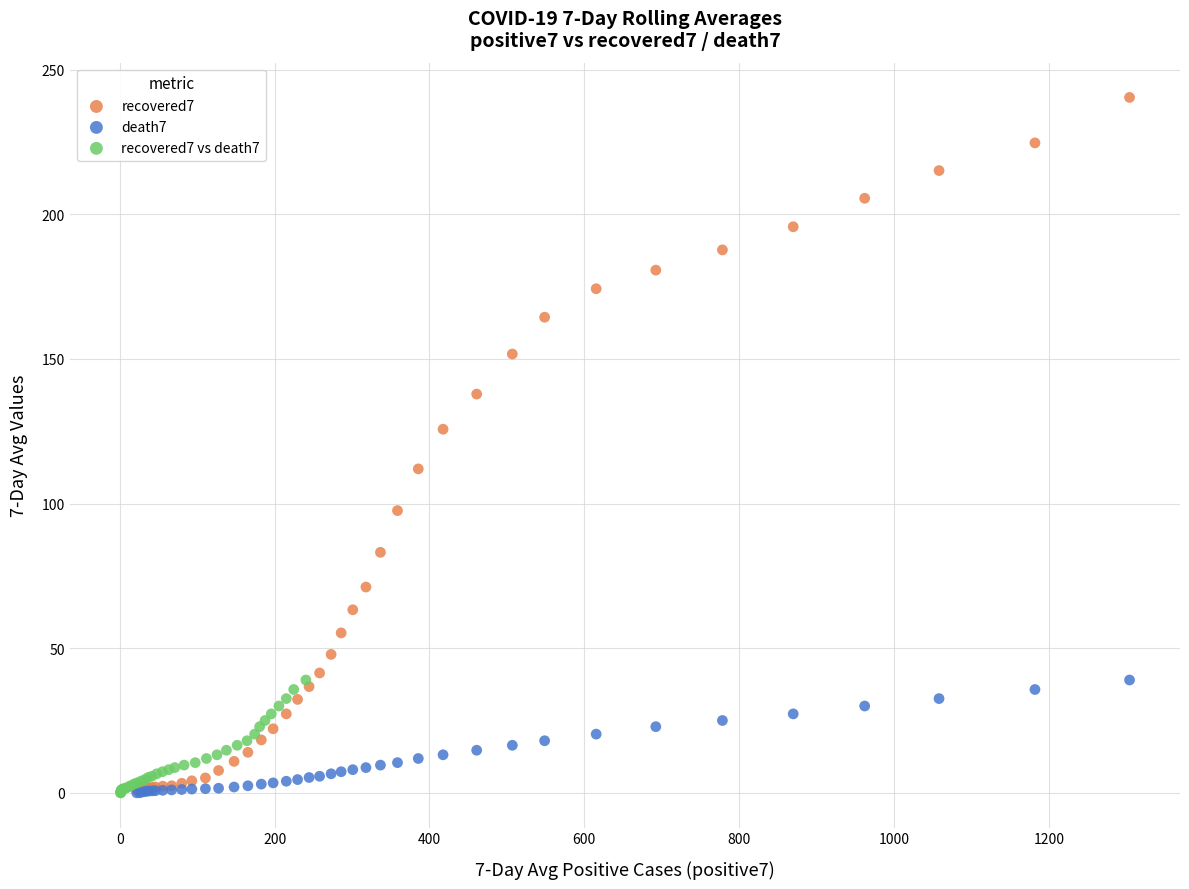

Which series reaches the maximum Y coordinate?

recovered7